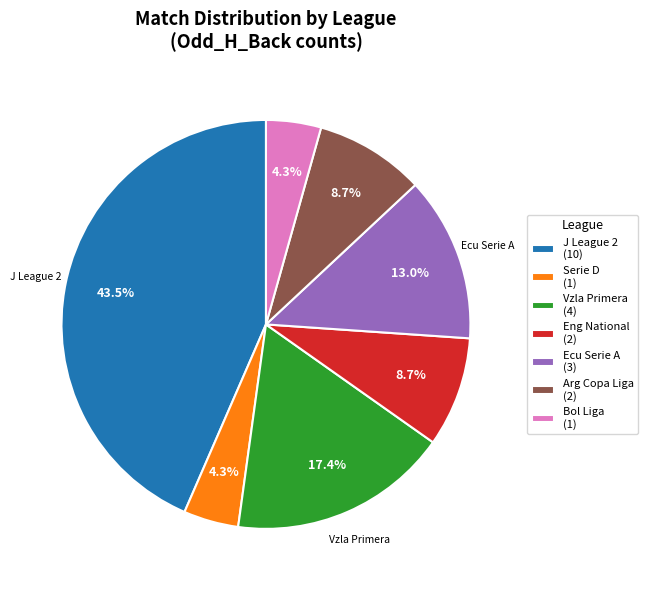

How many slices are in this pie chart?

7